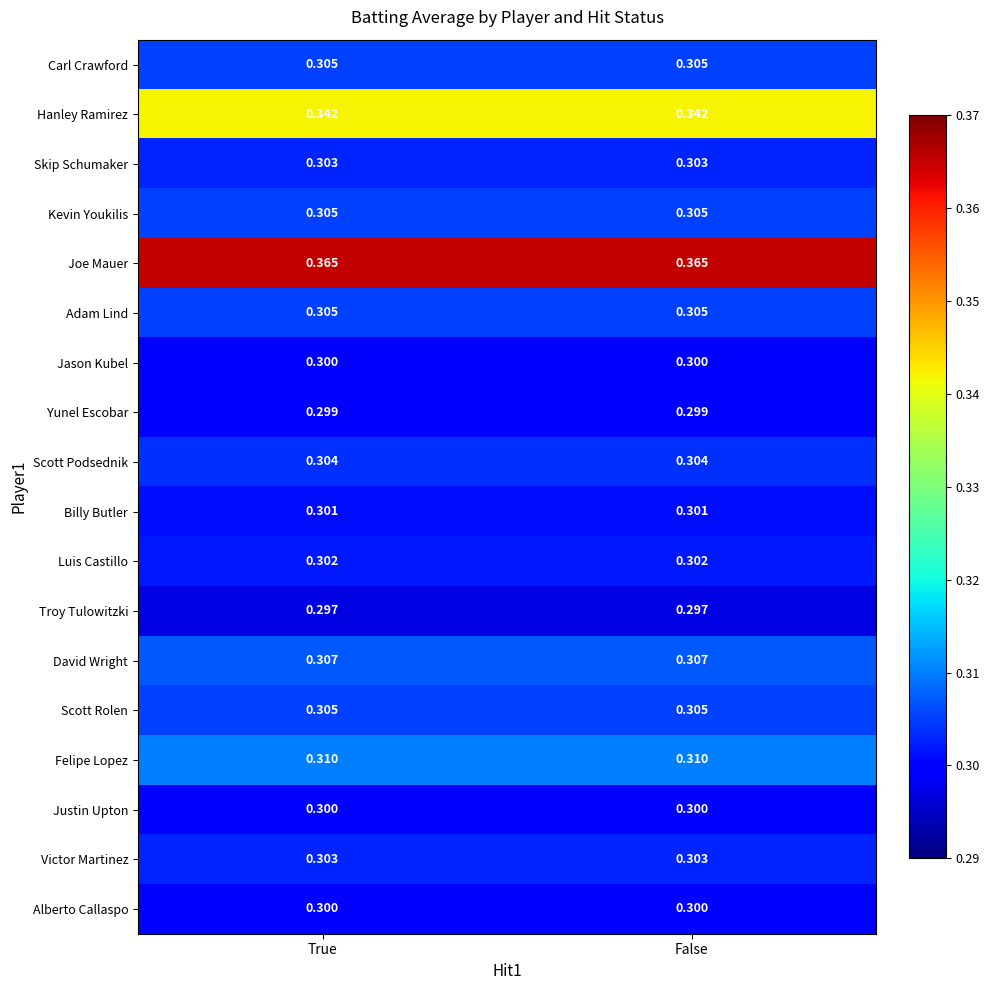

Which series has the largest total across all categories?

Joe Mauer